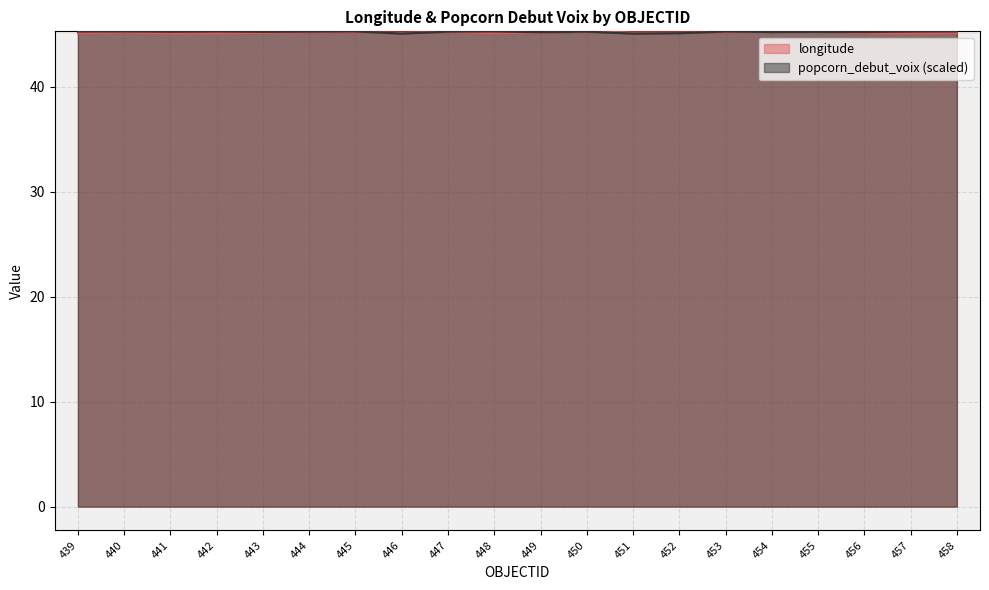

What value does the data have at 458?

45.1